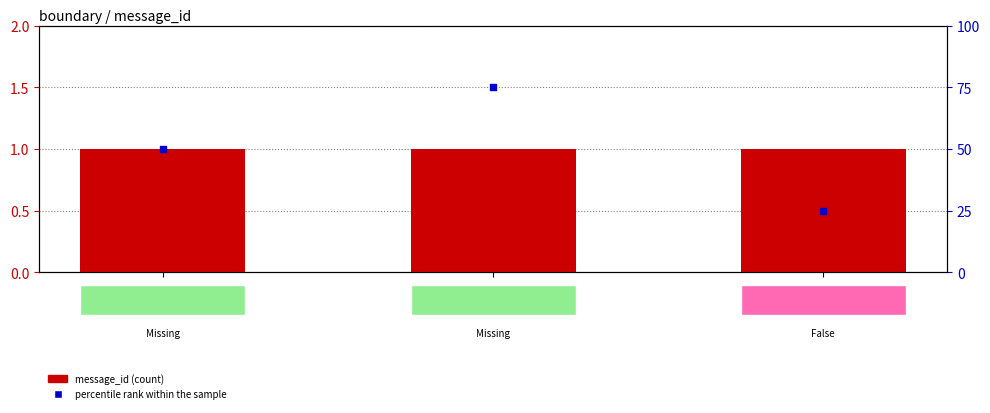

Which series reaches the minimum Y coordinate?

message_id (count)